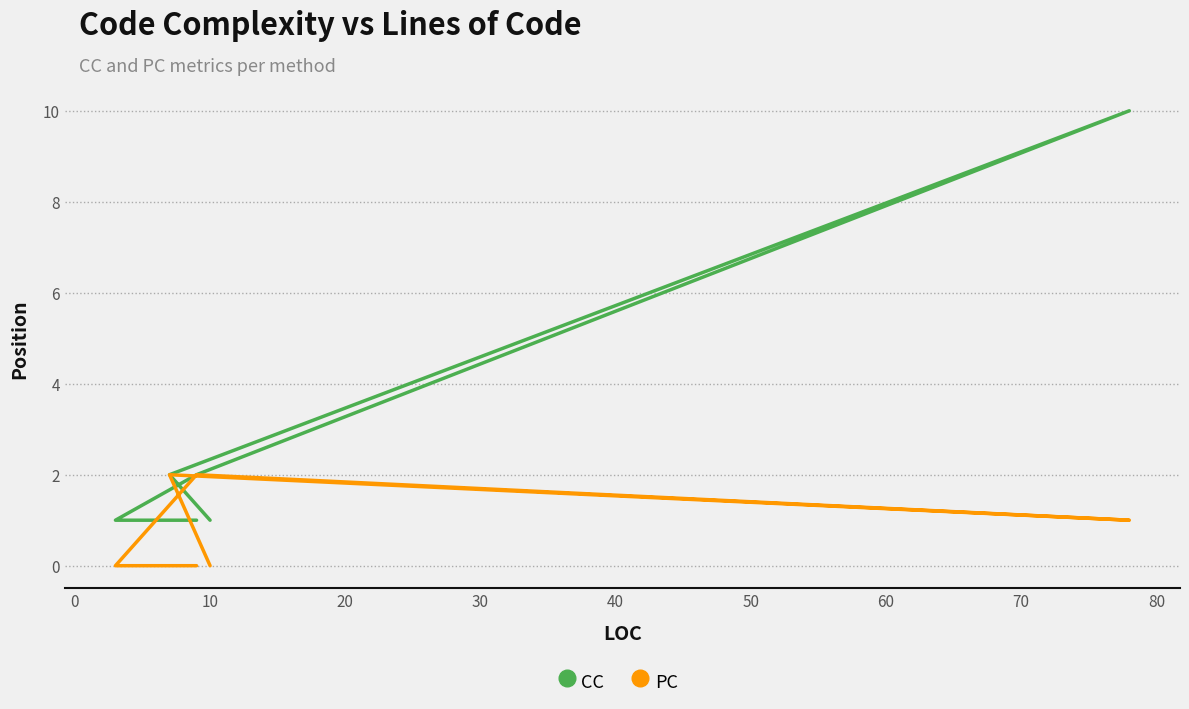

How many data points does each series have?

6